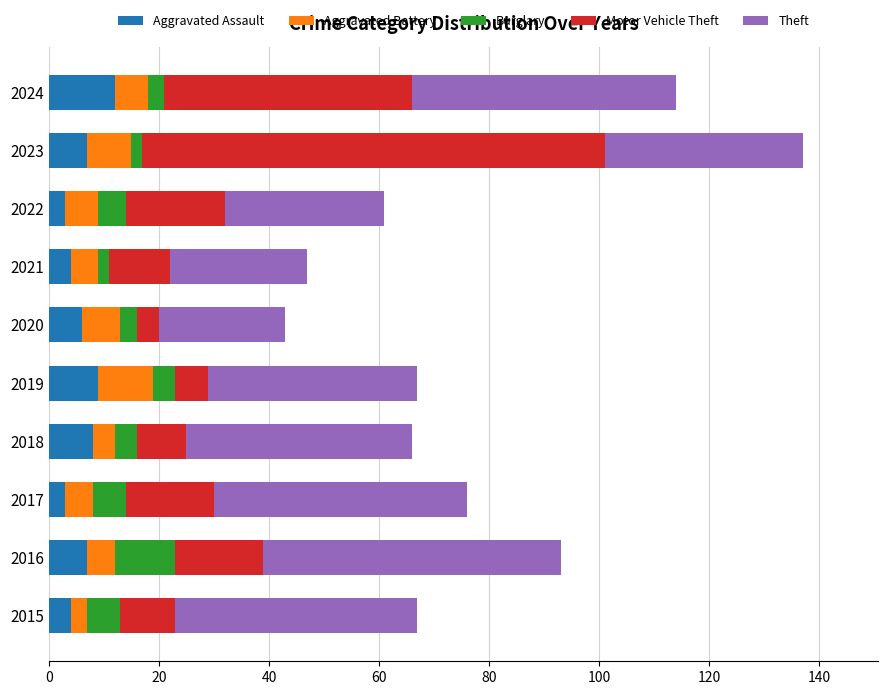

What is the highest value of the Aggravated Assault series?

12